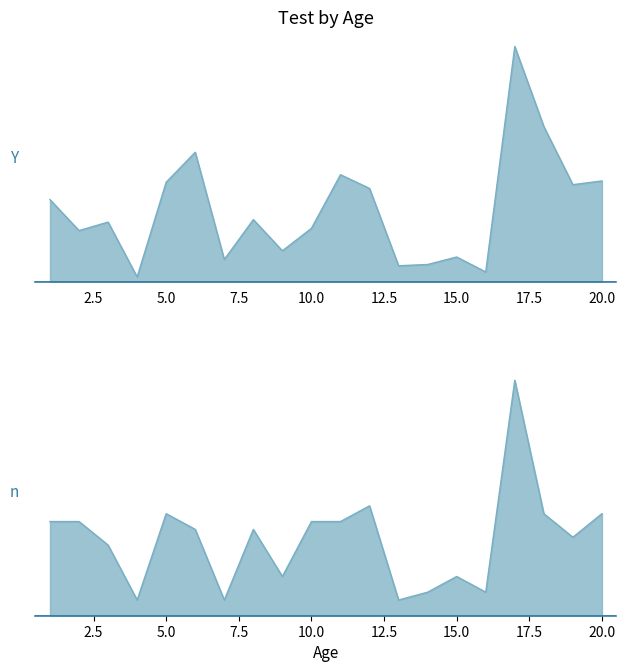

Between 4 and 1, which is larger?

1